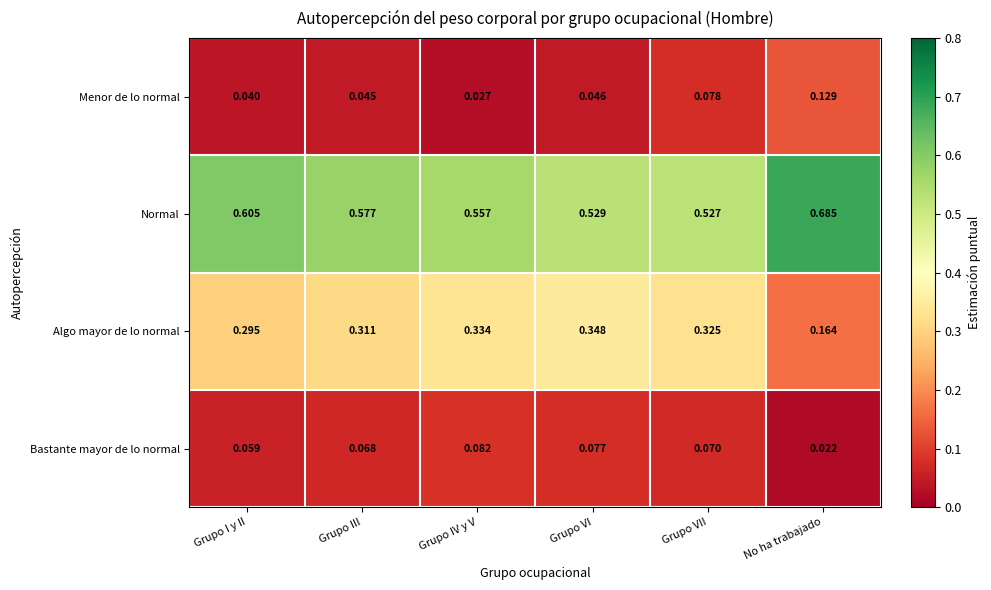

Which series has the widest spread of values?

Algo mayor de lo normal